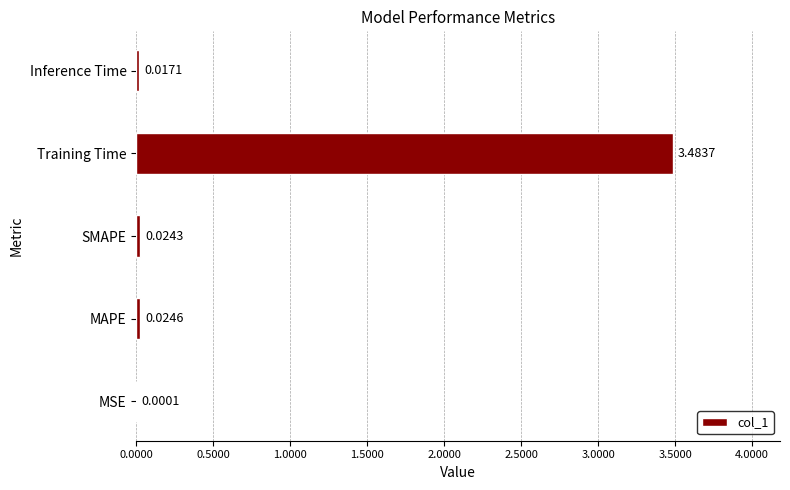

At which category does the chart reach its peak across all series?

Training Time